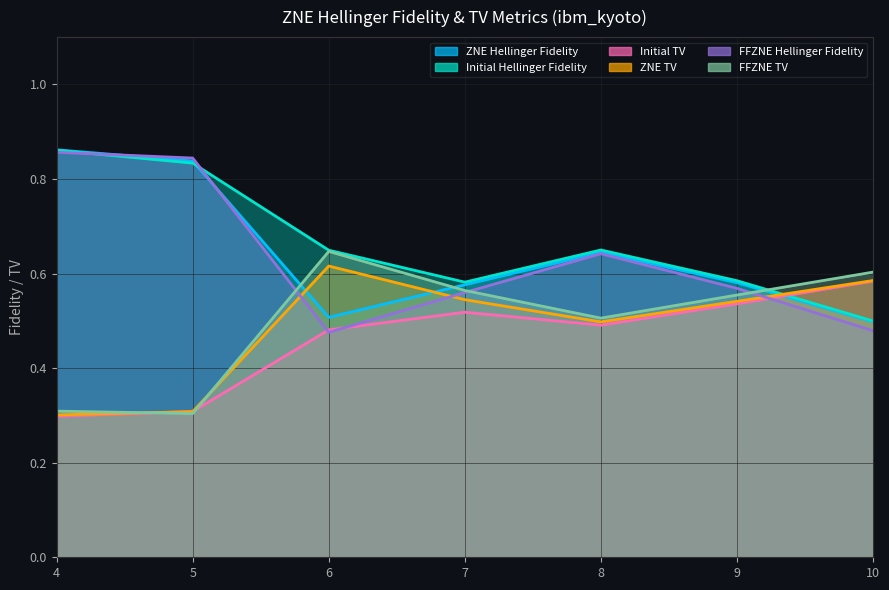

What is the total value across all series at 4?

3.5